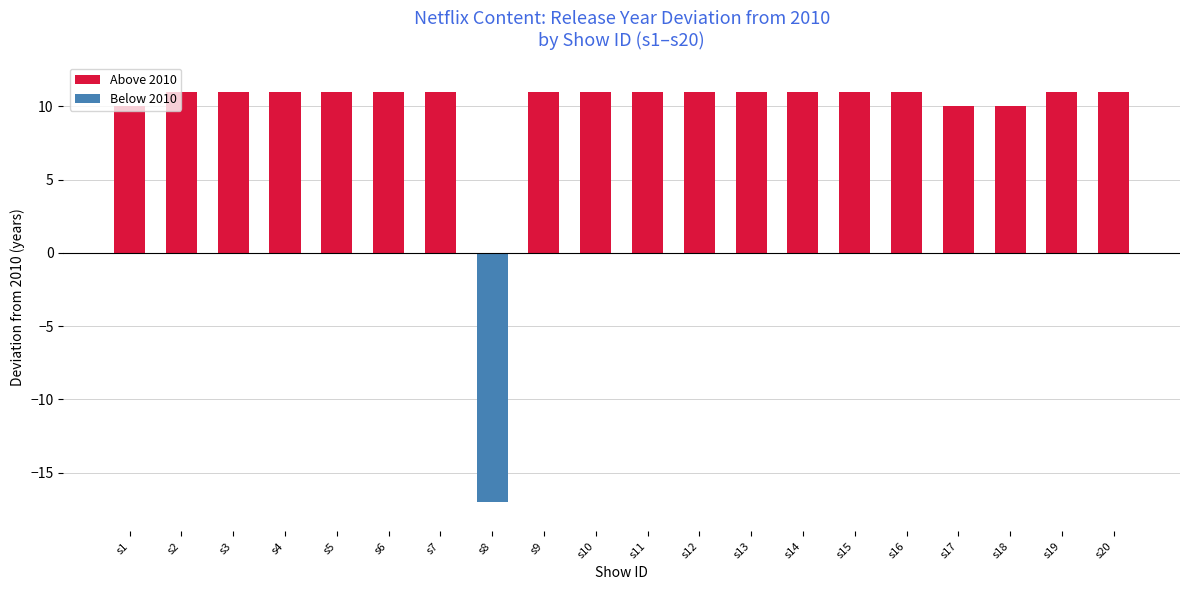

Where is the data nearest to the value 10?

s1